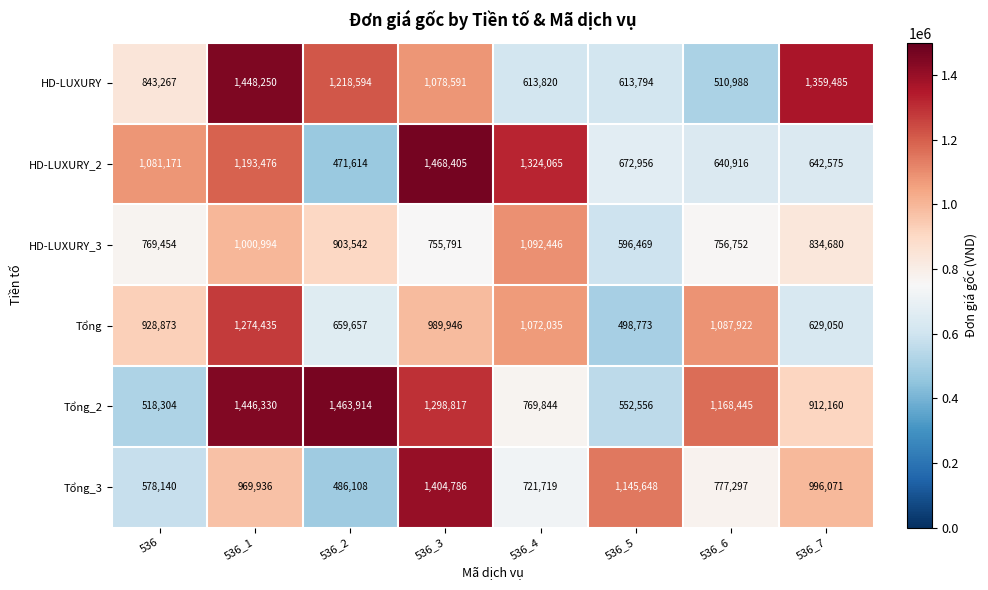

Which series has the largest range (max minus min)?

HD-LUXURY_2